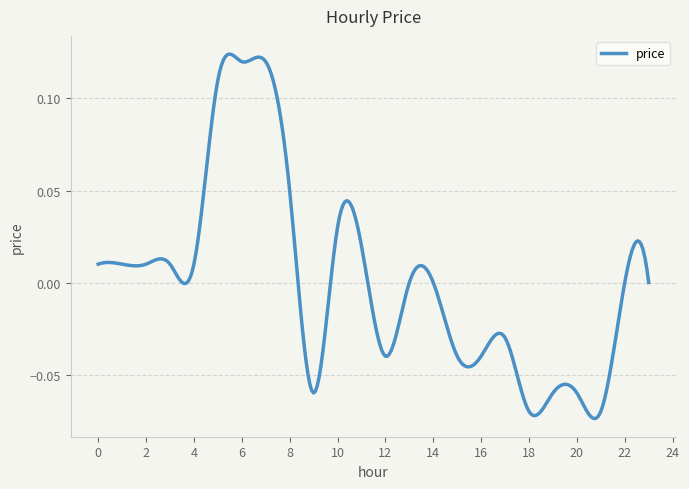

Does the chart display data point markers on the line(s)?

No